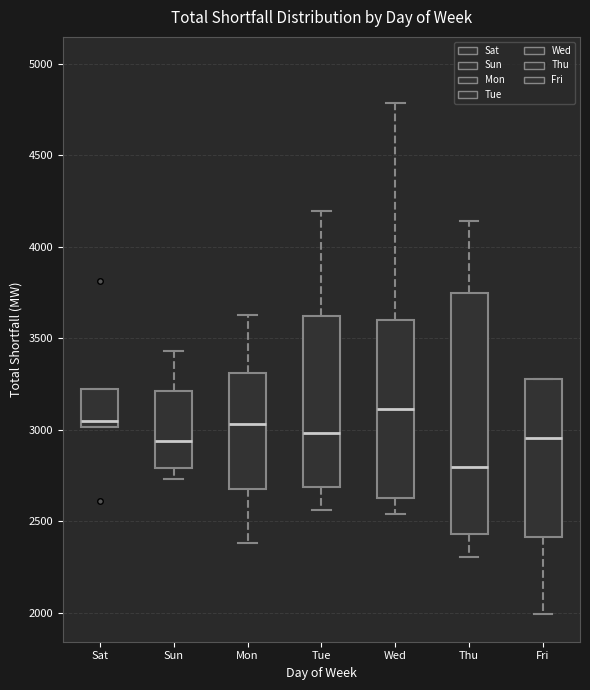

Reading left to right, read every box against the y-axis: the position of its median line, the range the box covers, and the ends of its whiskers. The values are not printed on the chart, so give them approximately, as read against the axis.

Sat: median 3050, box 3000 to 3200, whiskers 3000 to 3200
Sun: median 2950, box 2800 to 3200, whiskers 2750 to 3450
Mon: median 3050, box 2700 to 3300, whiskers 2400 to 3650
Tue: median 3000, box 2700 to 3600, whiskers 2550 to 4200
Wed: median 3100, box 2650 to 3600, whiskers 2550 to 4800
Thu: median 2800, box 2450 to 3750, whiskers 2300 to 4150
Fri: median 2950, box 2400 to 3300, whiskers 2000 to 3300